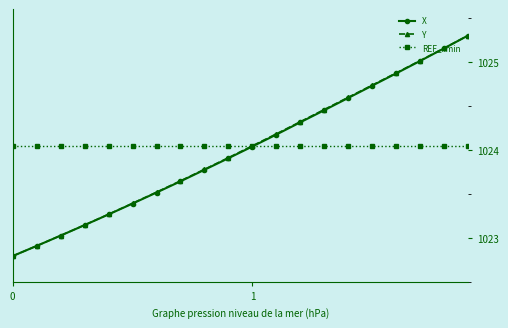

What is the minimum value shown in the chart?

1022.8